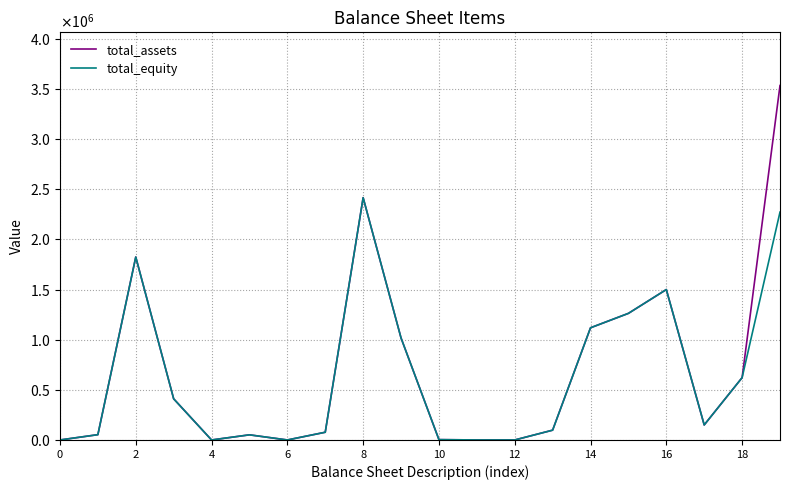

Which series has the largest total across all categories?

total_assets